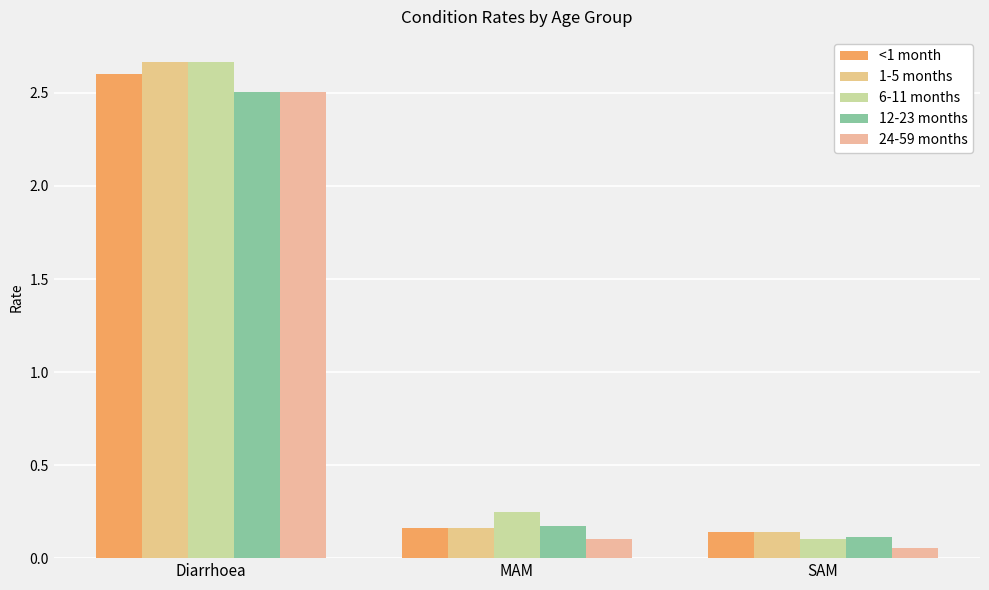

List the labels in order of 1-5 months value, largest first.

Diarrhoea, MAM, SAM